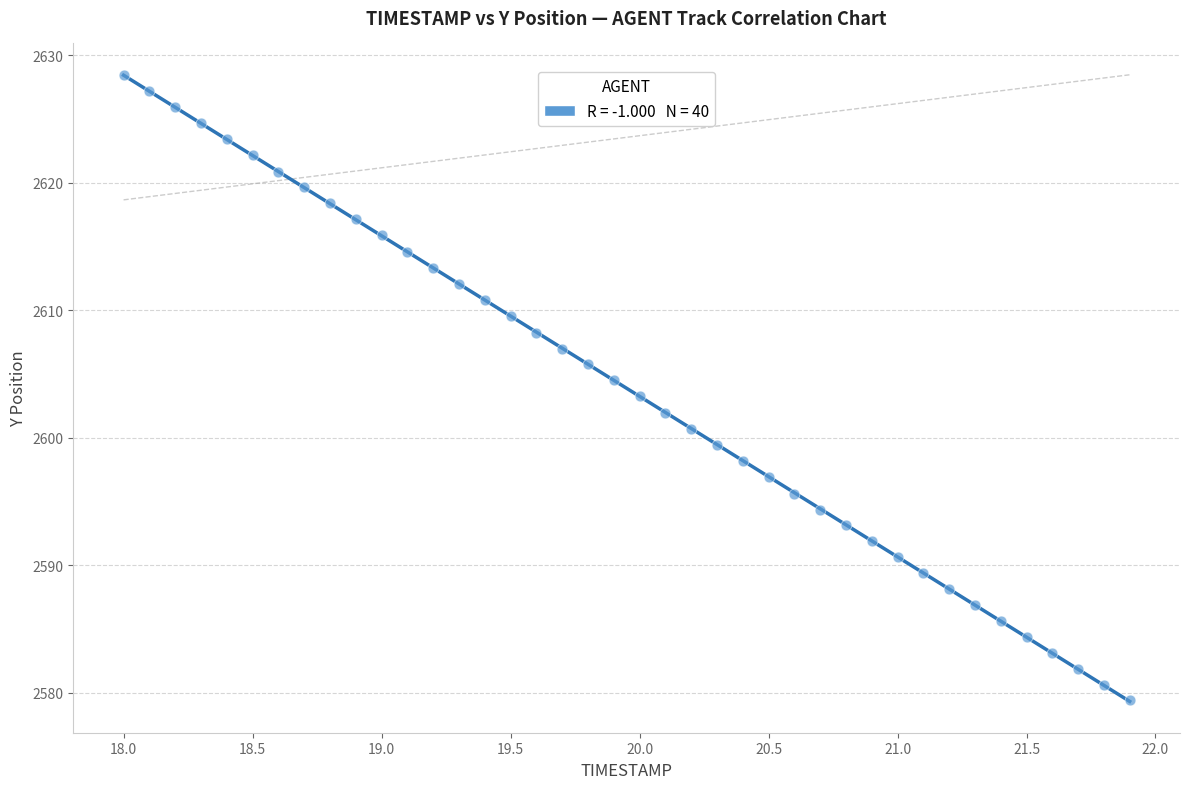

What is the range of Y values (max minus min)?

49.1